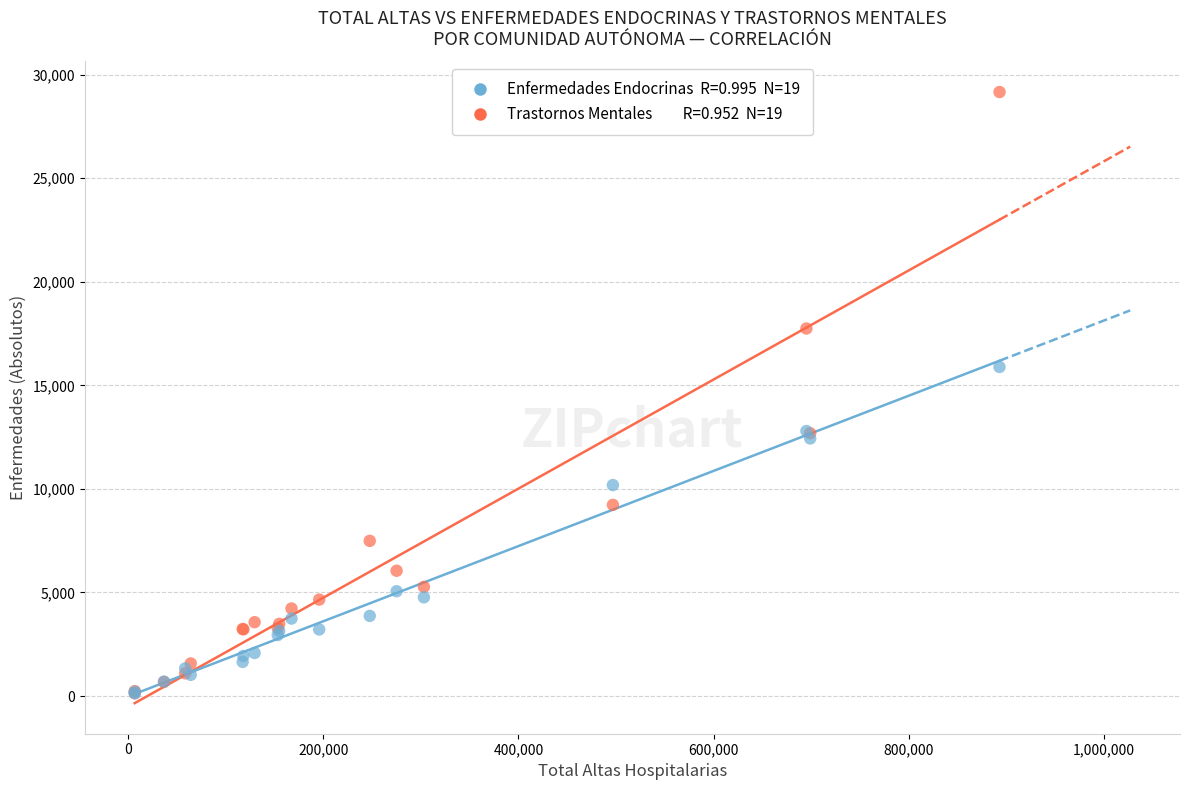

Across all series, what Y value is closest to 14643?

15886